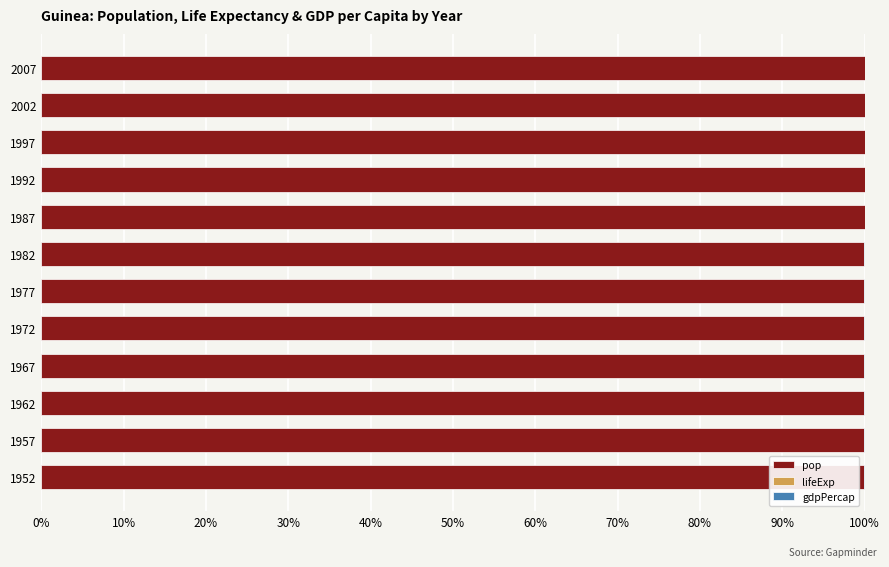

The value of pop at 2002 is 175.4. True or false?

False